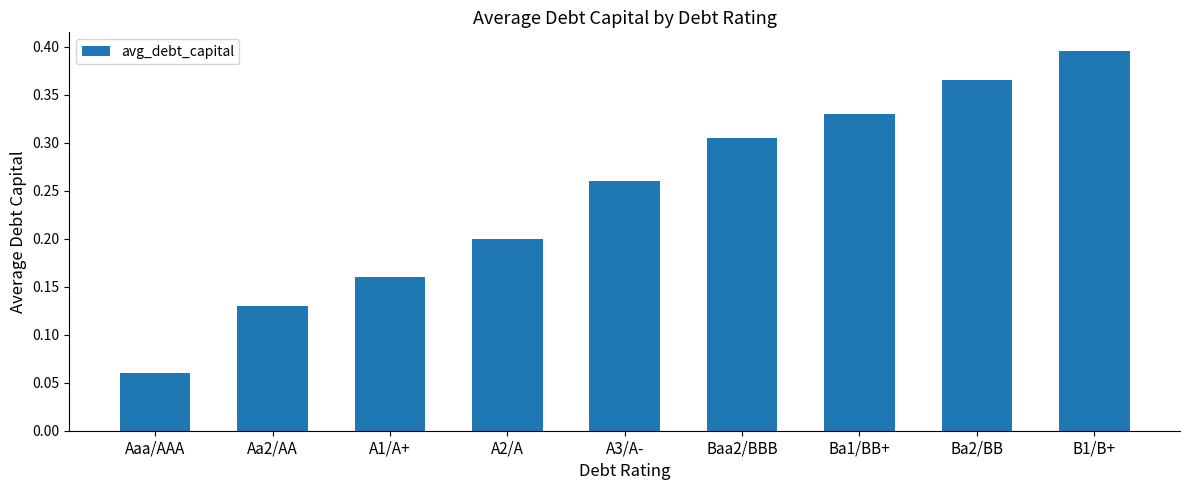

Which has a higher value, Aa2/AA or Ba2/BB?

Ba2/BB